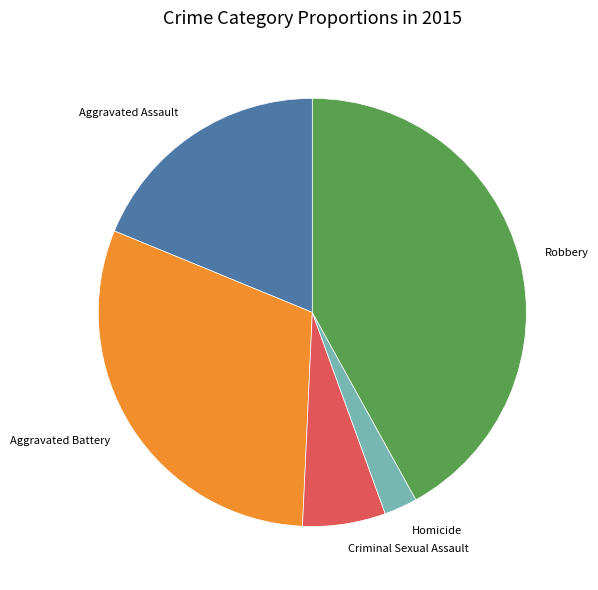

Rank the categories by value from highest to lowest.

Robbery, Aggravated Battery, Aggravated Assault, Criminal Sexual Assault, Homicide